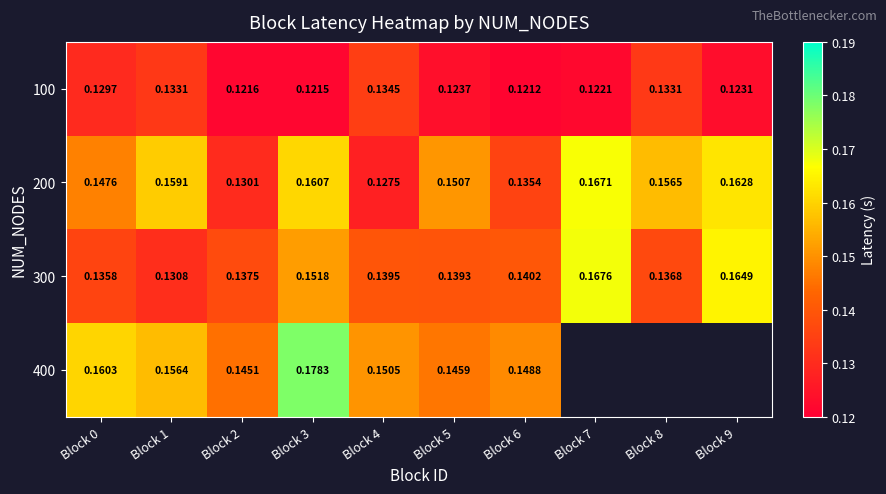

Is the value of 300 at Block 6 greater than the value of 200 at Block 3?

No